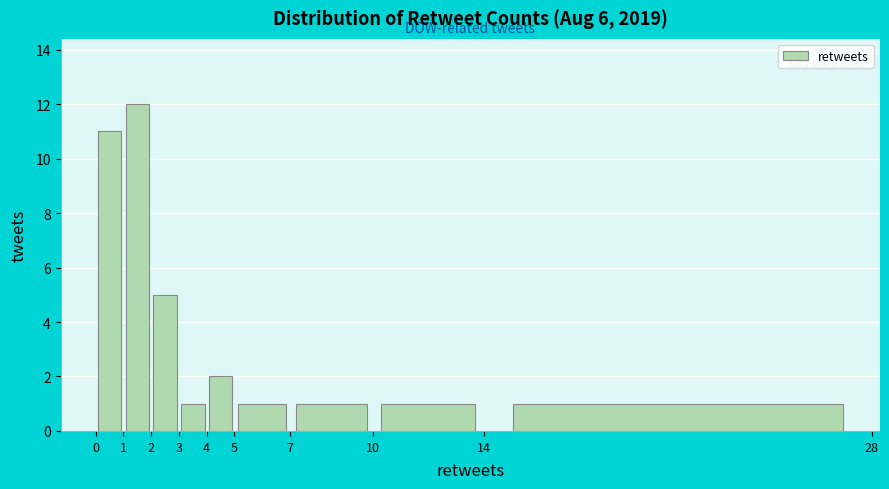

Reading left to right, list every bar in this chart as the range it spans on the x-axis followed by its height. The values are not printed on the chart, so give them approximately, as read against the axis.

0 to 1: 11
1 to 2: 12
2 to 3: 5
3 to 4: 1
4 to 5: 2
5 to 7: 1
7 to 10: 1
10 to 14: 1
14 to 28: 1